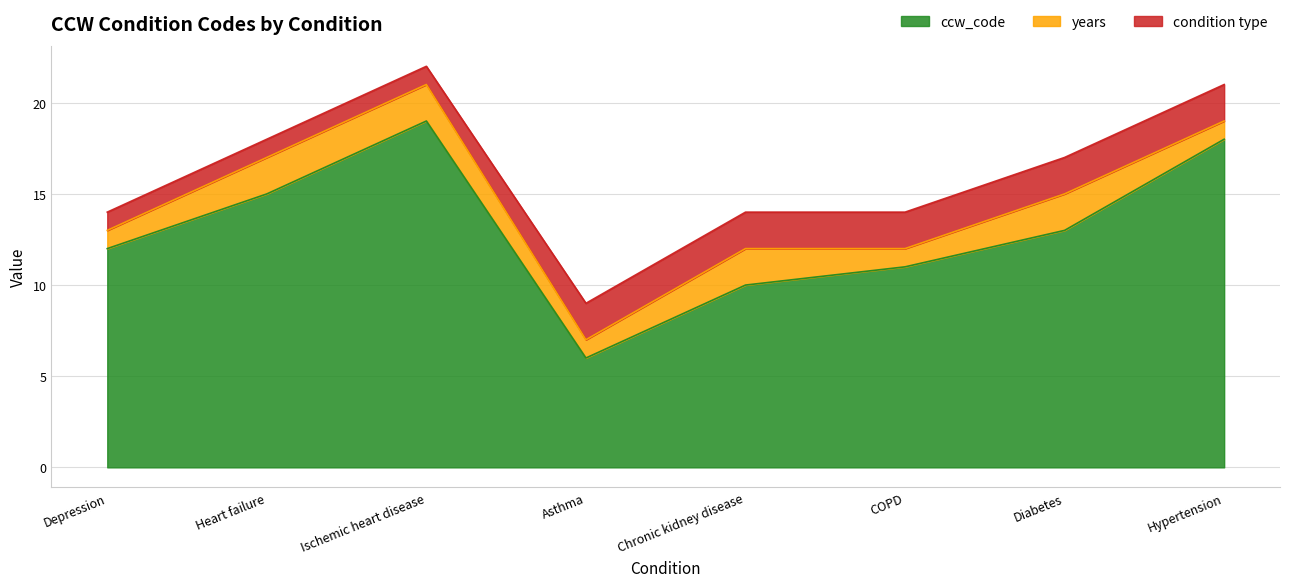

What are all the series names shown in the legend?

ccw_code, years, condition type